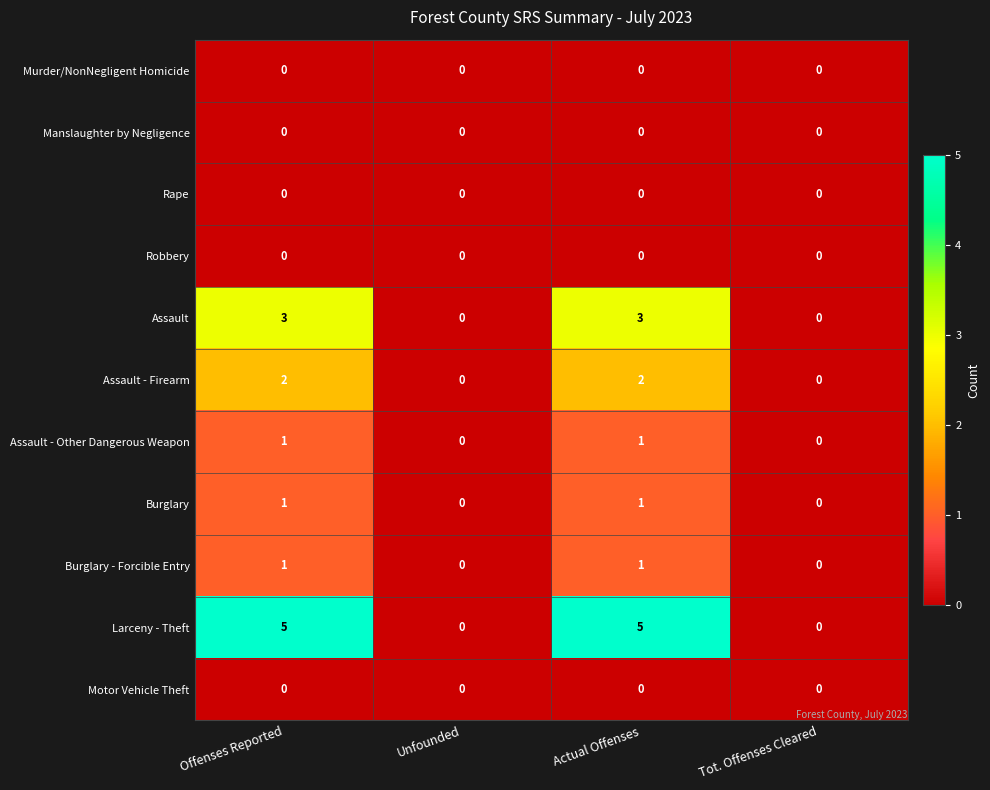

What is the difference between the maximum and second lowest values in the Assault series?

3